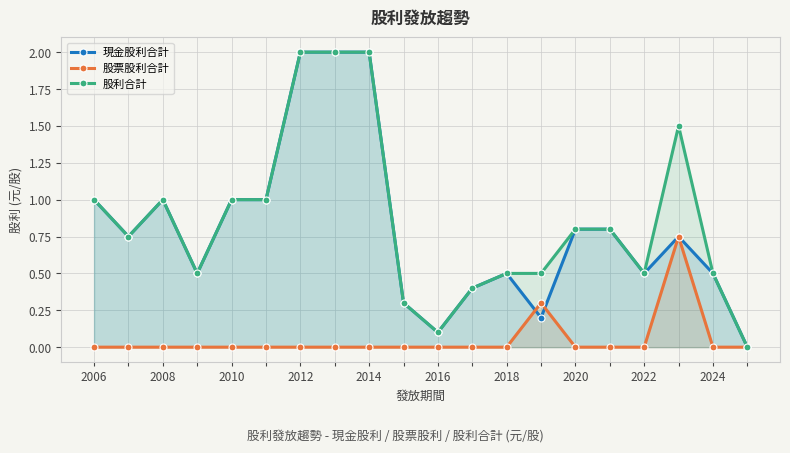

True or false: 股利合計 has a value of 1.2 at 2020.

False